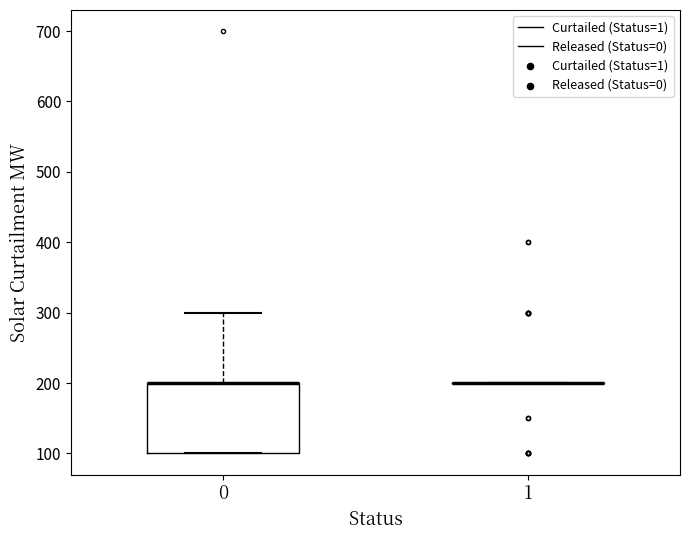

Reading left to right, transcribe this box plot: for each box, give where its median line is, the range the box spans, and where its two whiskers end, as read against the y-axis. The values are not printed on the chart, so give them approximately, as read against the axis.

0: median 200 (drawn on the box's upper edge), box 100 to 200, whiskers 100 to 300
1: box collapsed to a line at 200, whiskers 200 to 200